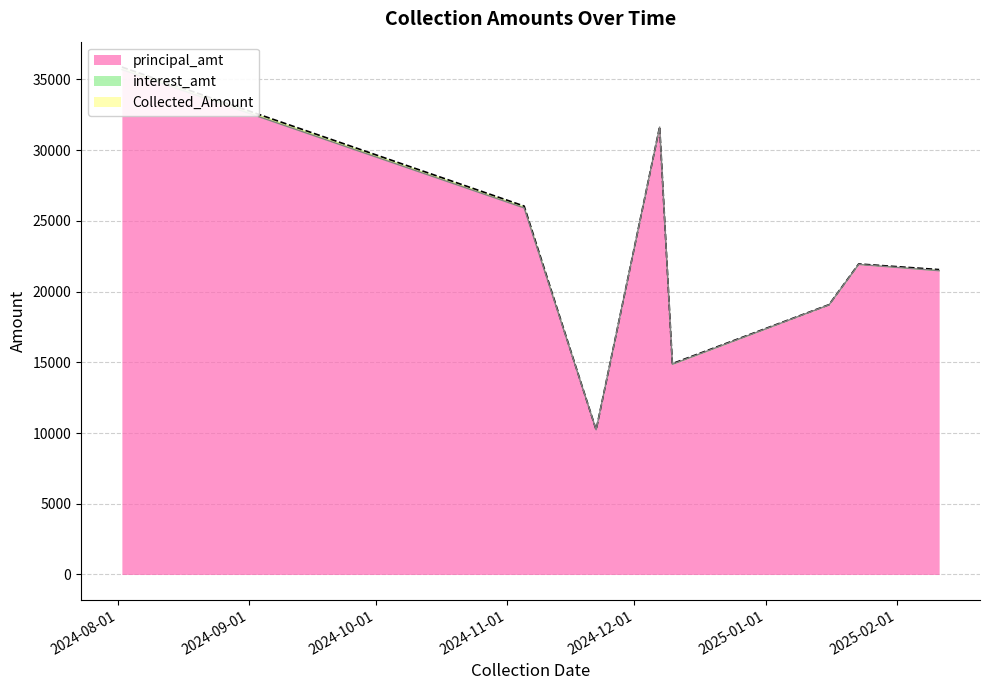

How many lines are shown in the chart?

2